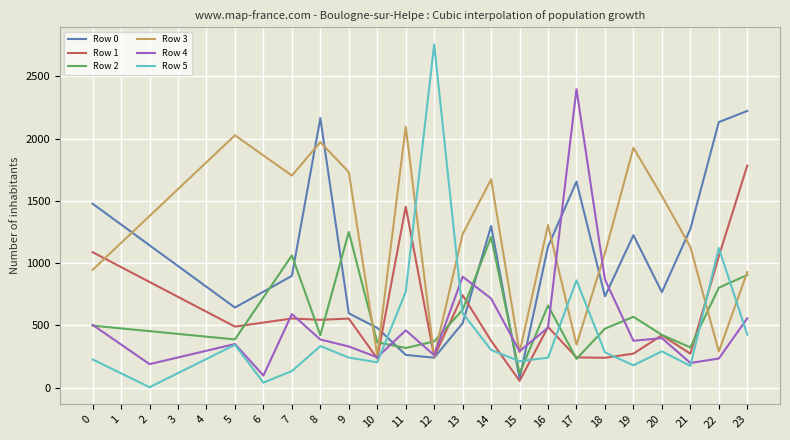

The Row 2 series shows 1042.5 at 6. True or false?

False